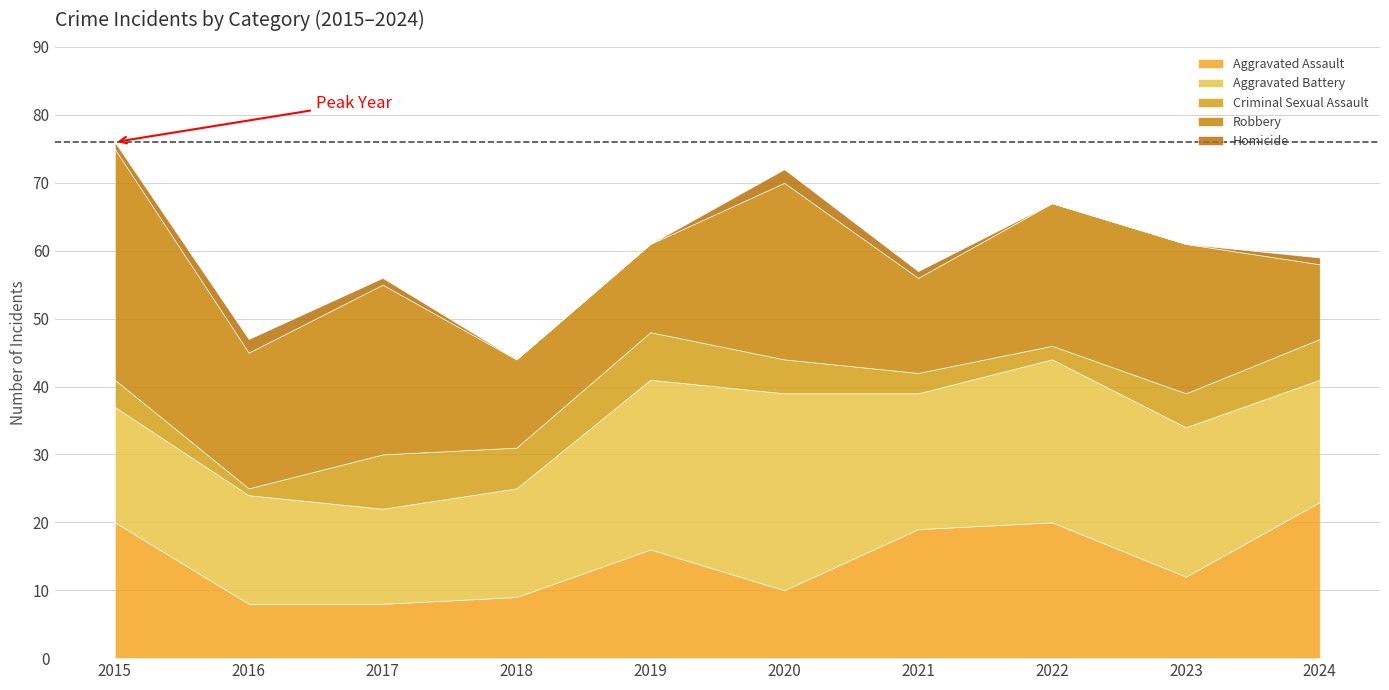

Where is Robbery nearest to the value 22?

2023